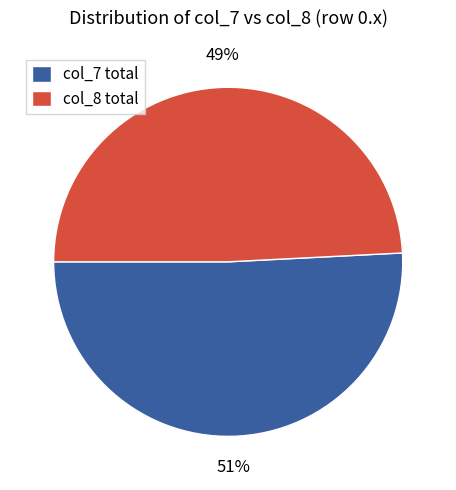

How many segments does this pie chart have?

2